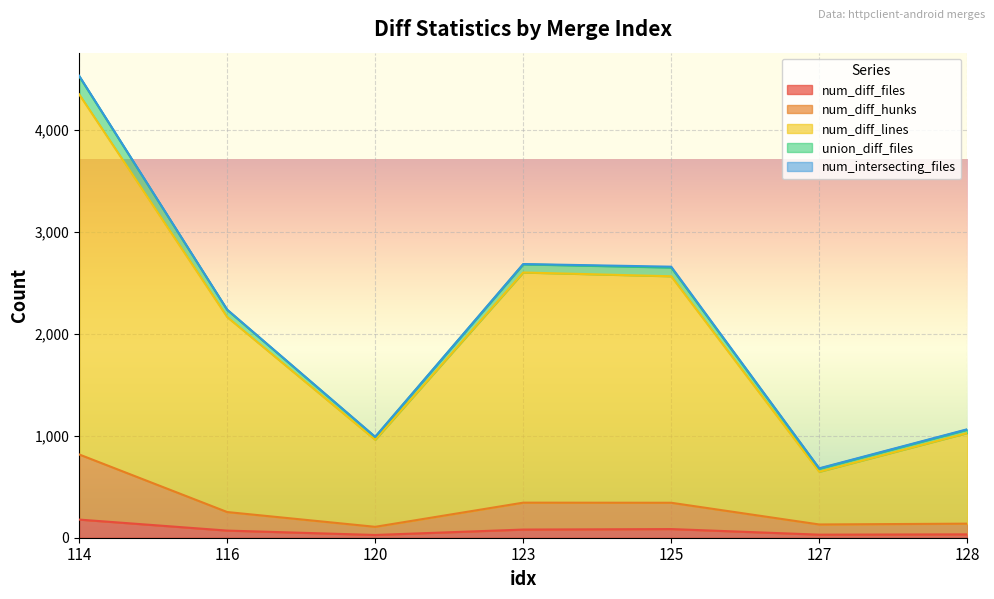

True or false: union_diff_files and num_diff_lines cross at least once.

False